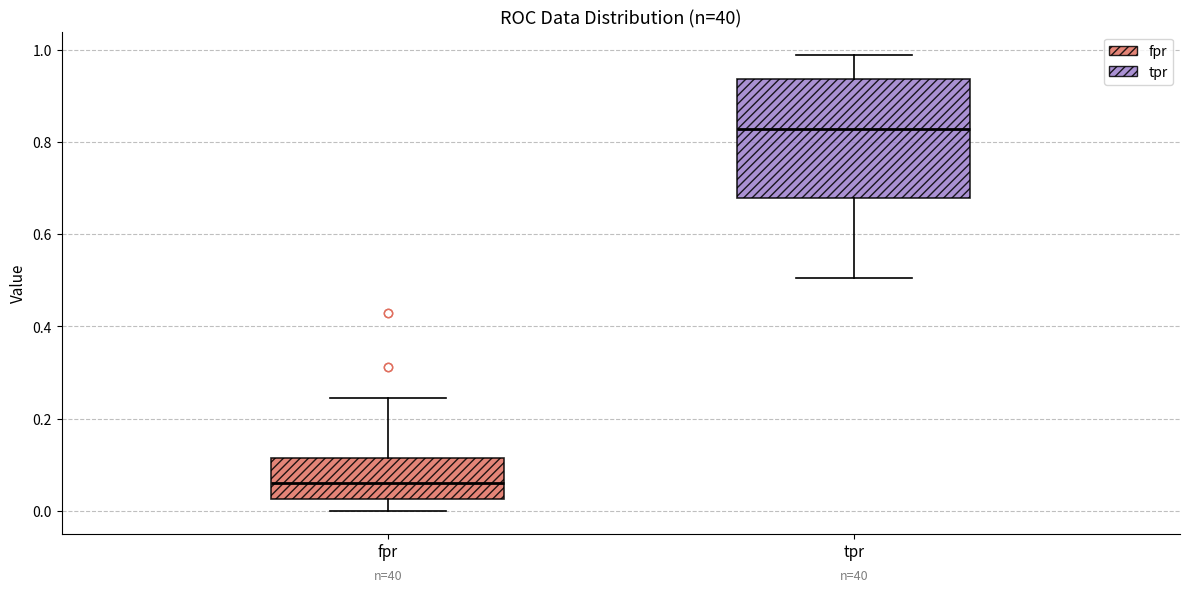

Reading left to right, transcribe this box plot: for each box, give where its median line is, the range the box spans, and where its two whiskers end, as read against the y-axis. The values are not printed on the chart, so give them approximately, as read against the axis.

fpr: median 0.06, box 0.02 to 0.12, whiskers 0.00 to 0.24
tpr: median 0.82, box 0.68 to 0.94, whiskers 0.50 to 0.98